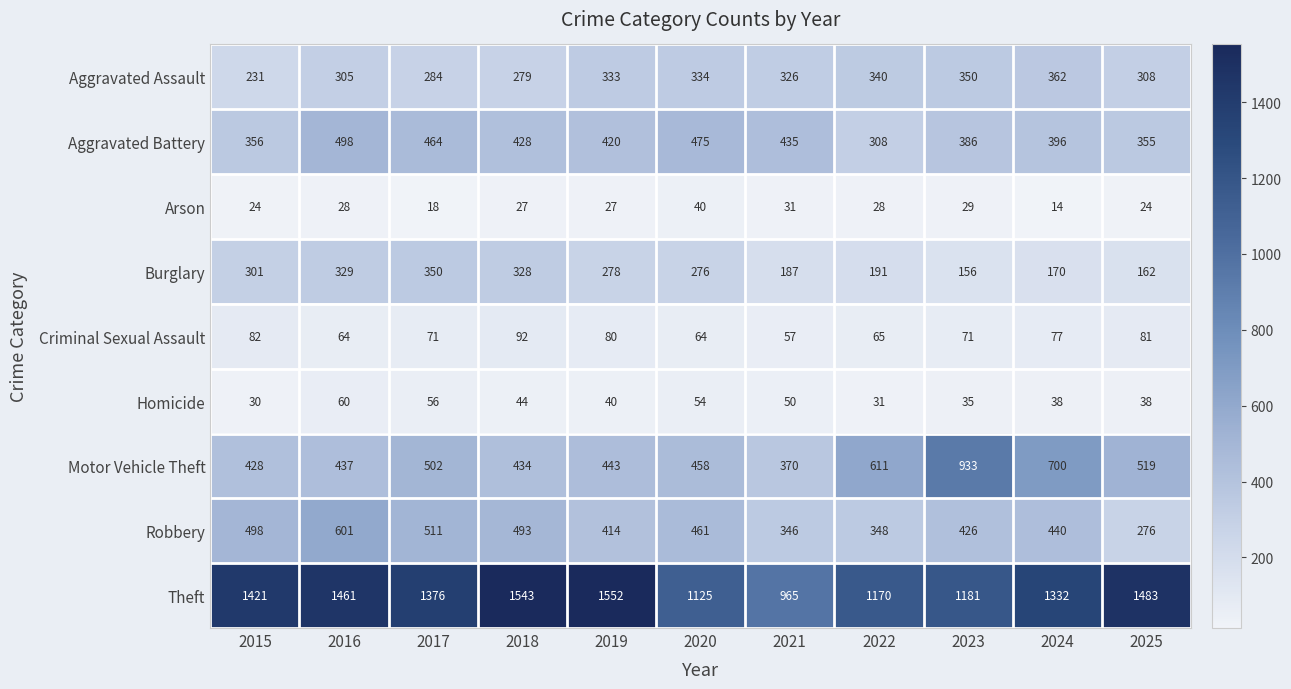

At which label is Burglary closest to 253?

2020